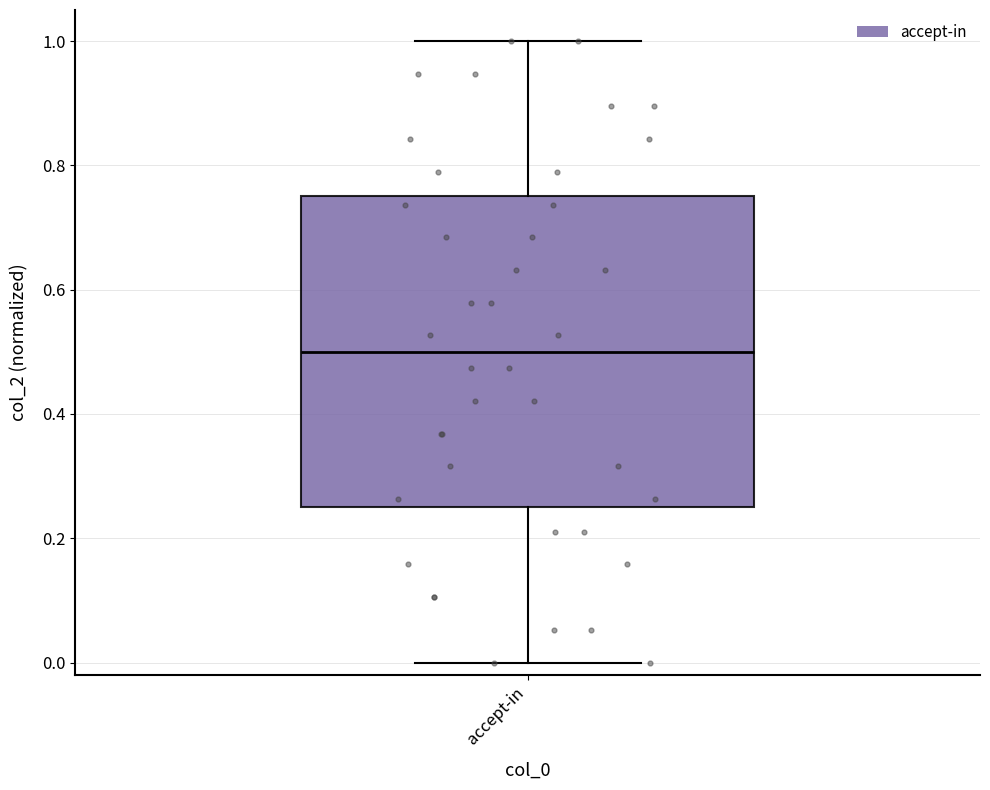

Where is the upper edge of the box for accept-in on the y-axis? The values are not printed on the chart, so give them approximately, as read against the axis.

0.76